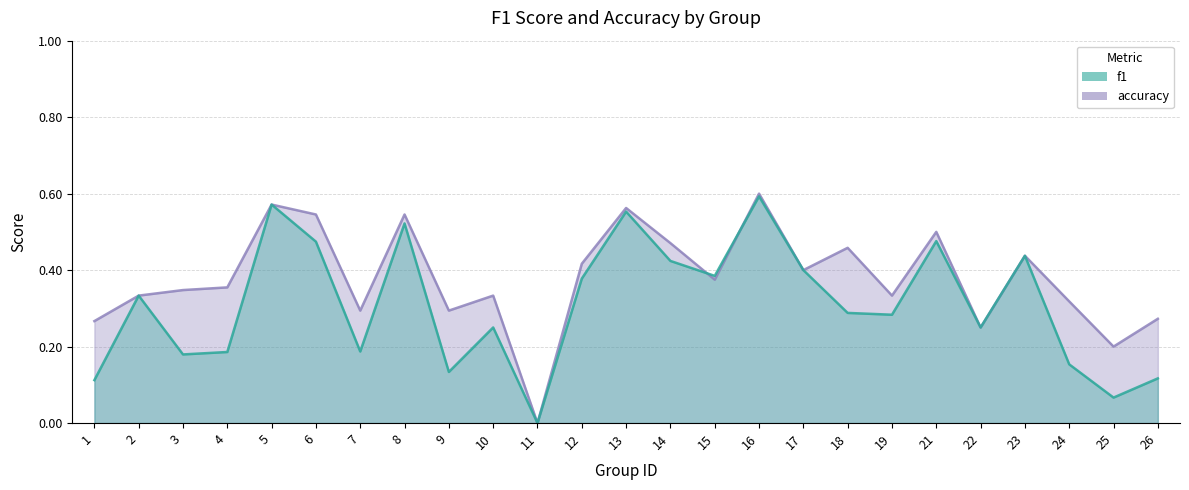

Which has a higher value, 2 or 11?

2